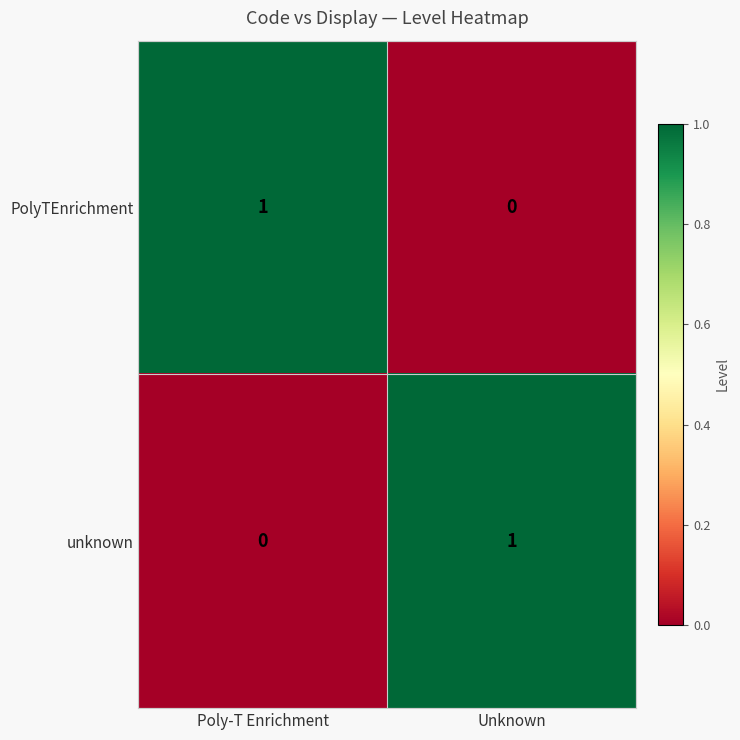

Count the number of categories in the chart.

2